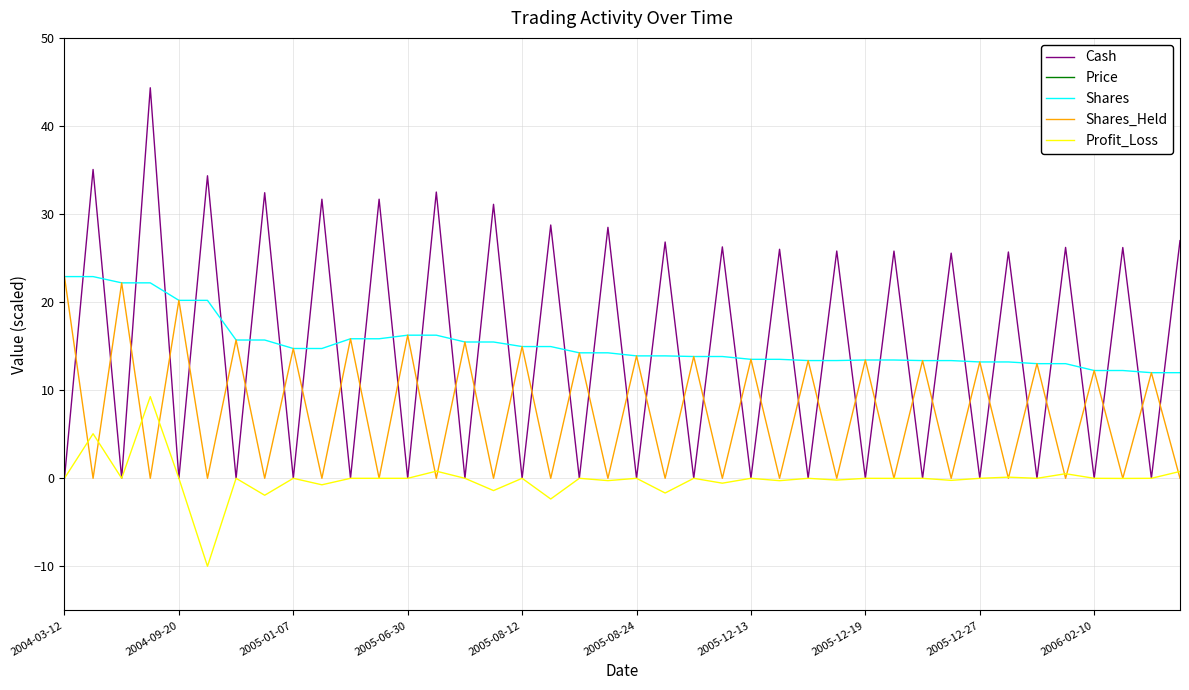

Is the value of Shares_Held at 37 greater than the value of Price at 37?

No